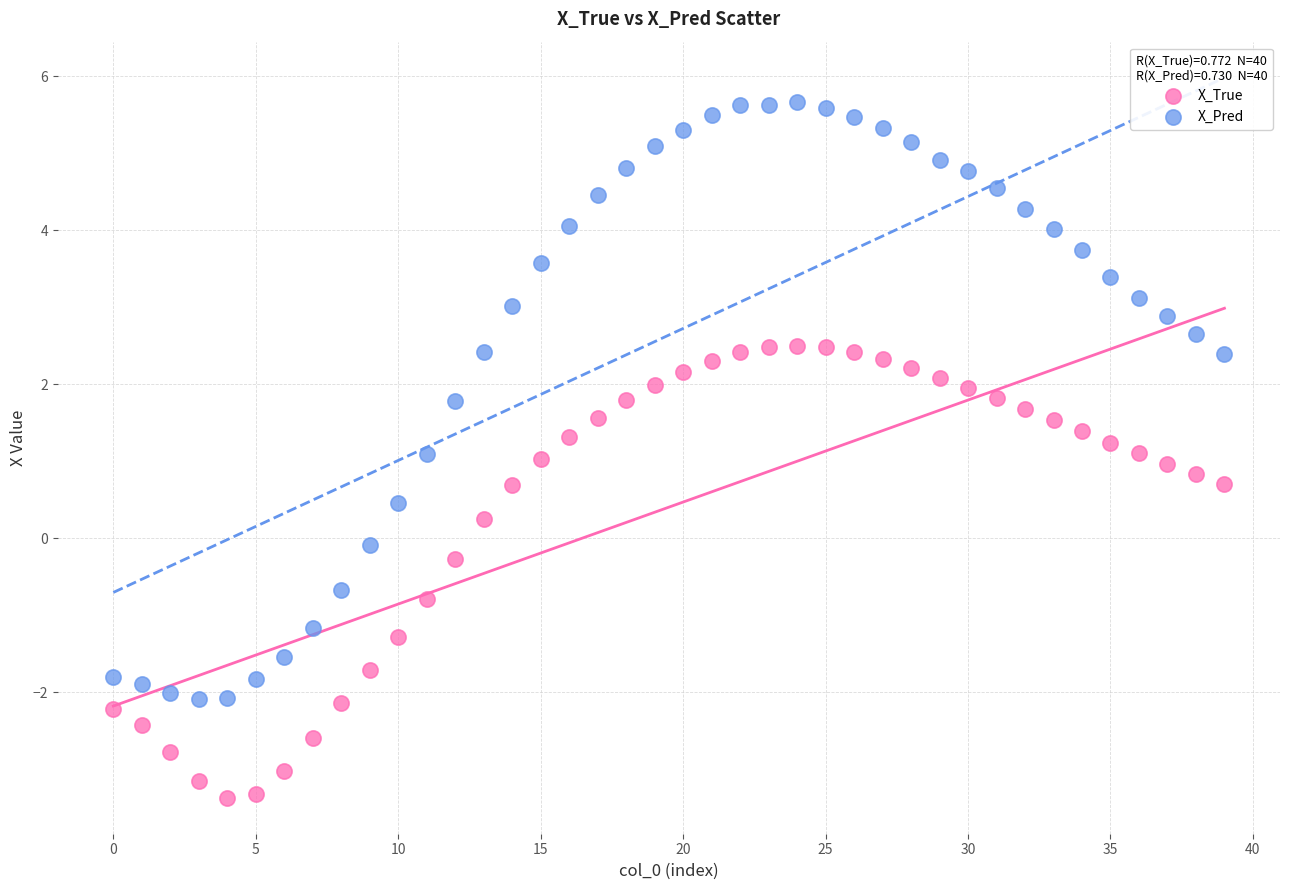

Which series reaches the minimum Y coordinate?

X_True